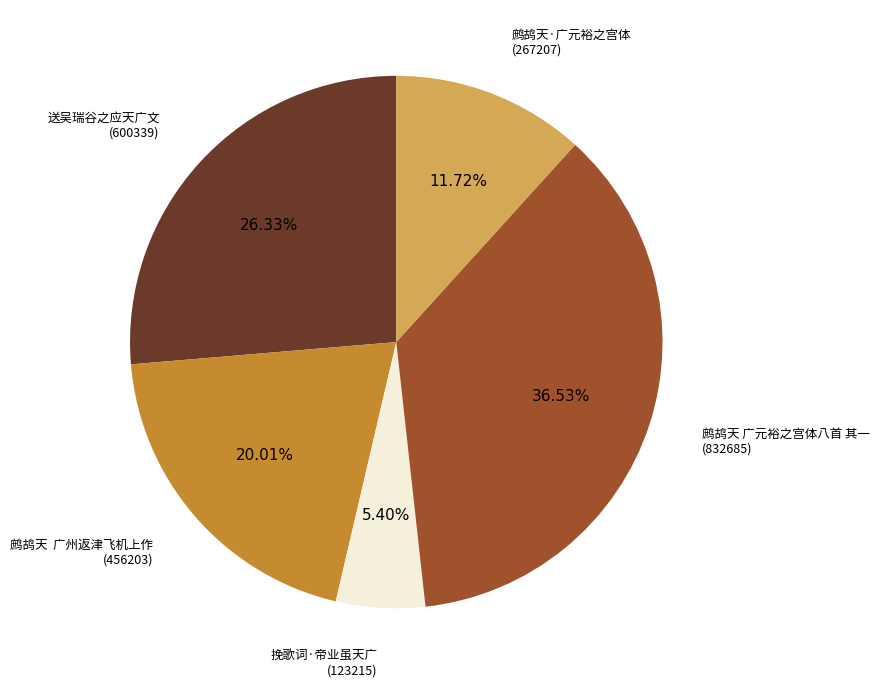

Is there a majority slice in this chart?

No